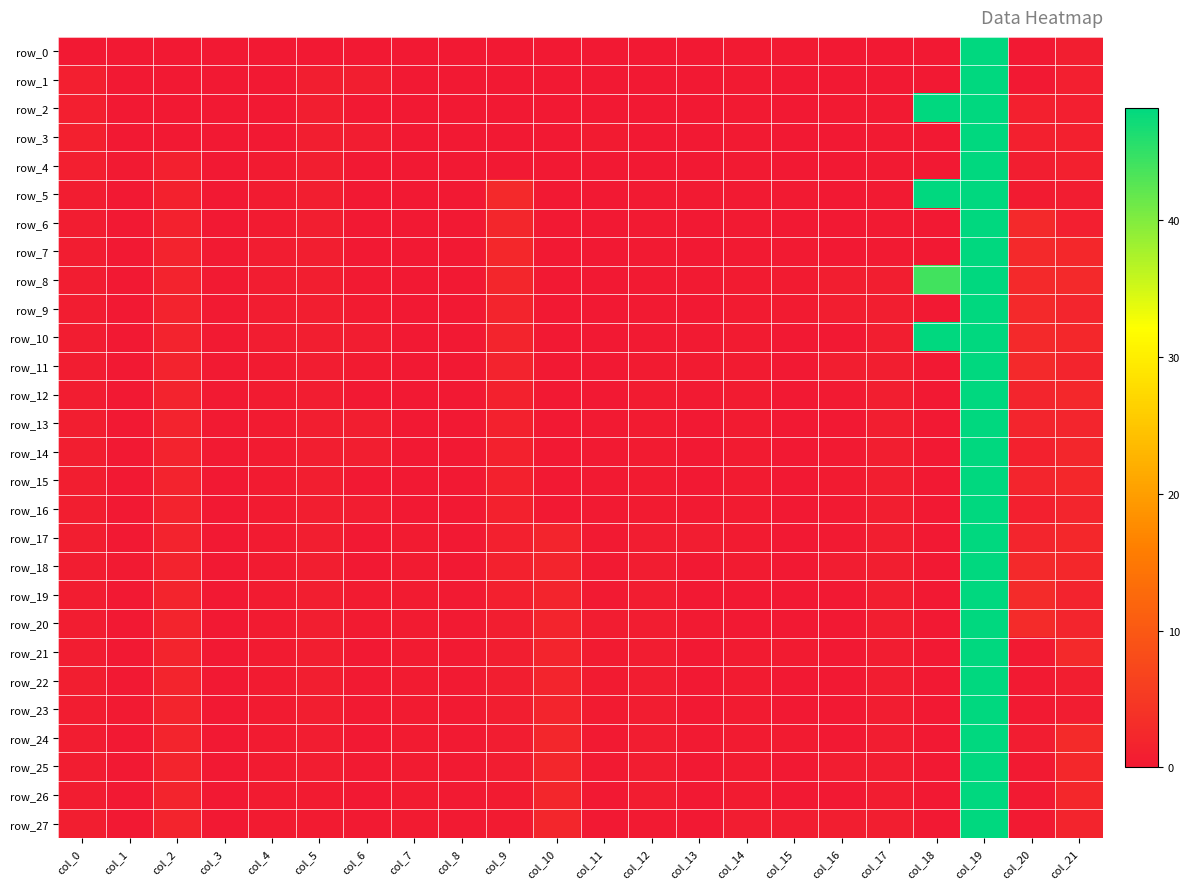

Reading left to right, transcribe all the data shown in this chart.

row_0: col_0=0.0	col_1=0.0	col_2=0.0	col_3=0.0	col_4=0.0	col_5=0.0	col_6=0.0	col_7=0.0	col_8=0.0	col_9=0.0	col_10=0.0	col_11=0.0	col_12=0.0	col_13=0.0	col_14=0.2	col_15=0.2	col_16=0.0	col_17=0.0	col_18=0.0	col_19=48.2	col_20=0.0	col_21=0.8
row_1: col_0=1.1	col_1=0.0	col_2=0.0	col_3=0.0	col_4=0.0	col_5=0.8	col_6=0.8	col_7=0.0	col_8=0.0	col_9=0.0	col_10=0.0	col_11=0.0	col_12=0.0	col_13=0.0	col_14=0.2	col_15=0.0	col_16=0.0	col_17=0.0	col_18=0.0	col_19=48.2	col_20=0.0	col_21=1.0
row_2: col_0=1.0	col_1=0.0	col_2=0.0	col_3=0.0	col_4=0.0	col_5=0.8	col_6=0.0	col_7=0.0	col_8=0.0	col_9=0.0	col_10=0.0	col_11=0.0	col_12=0.0	col_13=0.0	col_14=0.2	col_15=0.0	col_16=0.2	col_17=0.2	col_18=48.2	col_19=48.2	col_20=1.3	col_21=1.0
row_3: col_0=1.2	col_1=0.0	col_2=0.0	col_3=0.1	col_4=0.0	col_5=0.8	col_6=0.6	col_7=0.0	col_8=0.0	col_9=0.0	col_10=0.0	col_11=0.5	col_12=0.0	col_13=0.0	col_14=0.2	col_15=0.0	col_16=0.0	col_17=0.2	col_18=0.0	col_19=48.2	col_20=1.2	col_21=1.2
row_4: col_0=1.0	col_1=0.2	col_2=1.2	col_3=0.1	col_4=0.5	col_5=0.8	col_6=0.0	col_7=0.0	col_8=0.0	col_9=0.0	col_10=0.0	col_11=0.0	col_12=0.0	col_13=0.0	col_14=0.2	col_15=0.0	col_16=0.1	col_17=0.2	col_18=0.0	col_19=48.2	col_20=0.8	col_21=1.2
row_5: col_0=0.6	col_1=0.0	col_2=1.4	col_3=0.1	col_4=0.5	col_5=0.8	col_6=0.0	col_7=0.0	col_8=0.0	col_9=2.5	col_10=0.0	col_11=0.0	col_12=0.2	col_13=0.2	col_14=0.4	col_15=0.4	col_16=0.1	col_17=0.2	col_18=48.2	col_19=48.2	col_20=0.5	col_21=0.6
row_6: col_0=0.6	col_1=0.0	col_2=1.4	col_3=0.2	col_4=0.5	col_5=0.8	col_6=0.1	col_7=0.0	col_8=0.0	col_9=2.1	col_10=0.0	col_11=0.0	col_12=0.2	col_13=0.2	col_14=0.4	col_15=0.2	col_16=0.1	col_17=0.2	col_18=0.0	col_19=48.2	col_20=2.5	col_21=1.0
row_7: col_0=0.7	col_1=0.0	col_2=1.6	col_3=0.2	col_4=0.6	col_5=0.8	col_6=0.1	col_7=0.0	col_8=0.0	col_9=2.3	col_10=0.0	col_11=0.0	col_12=0.2	col_13=0.1	col_14=0.4	col_15=0.2	col_16=0.0	col_17=0.2	col_18=0.0	col_19=48.2	col_20=2.5	col_21=2.4
row_8: col_0=0.7	col_1=0.0	col_2=1.6	col_3=0.2	col_4=0.6	col_5=0.8	col_6=0.4	col_7=0.0	col_8=0.0	col_9=2.1	col_10=0.0	col_11=0.0	col_12=0.2	col_13=0.2	col_14=0.6	col_15=0.6	col_16=0.8	col_17=0.8	col_18=44.0	col_19=48.2	col_20=2.6	col_21=2.5
row_9: col_0=0.7	col_1=0.0	col_2=1.6	col_3=0.2	col_4=0.6	col_5=0.8	col_6=0.5	col_7=0.0	col_8=0.0	col_9=1.9	col_10=0.0	col_11=0.1	col_12=0.2	col_13=0.1	col_14=0.6	col_15=0.5	col_16=0.8	col_17=0.8	col_18=0.0	col_19=48.2	col_20=2.5	col_21=2.0
row_10: col_0=0.6	col_1=0.0	col_2=1.6	col_3=0.2	col_4=0.6	col_5=0.8	col_6=0.7	col_7=0.0	col_8=0.0	col_9=1.7	col_10=0.0	col_11=0.1	col_12=0.4	col_13=0.4	col_14=0.6	col_15=0.1	col_16=0.0	col_17=0.8	col_18=48.2	col_19=48.2	col_20=2.6	col_21=2.4
row_11: col_0=0.6	col_1=0.0	col_2=1.6	col_3=0.2	col_4=0.5	col_5=0.7	col_6=0.6	col_7=0.0	col_8=0.0	col_9=1.6	col_10=0.0	col_11=0.1	col_12=0.6	col_13=0.6	col_14=0.6	col_15=0.0	col_16=0.8	col_17=0.8	col_18=0.0	col_19=48.2	col_20=2.5	col_21=1.8
row_12: col_0=0.7	col_1=0.0	col_2=1.6	col_3=0.2	col_4=0.5	col_5=0.7	col_6=0.0	col_7=0.0	col_8=0.0	col_9=1.4	col_10=0.0	col_11=0.2	col_12=0.6	col_13=0.3	col_14=0.6	col_15=0.0	col_16=0.4	col_17=0.8	col_18=0.0	col_19=48.2	col_20=2.0	col_21=2.3
row_13: col_0=0.8	col_1=0.0	col_2=1.6	col_3=0.2	col_4=0.5	col_5=0.8	col_6=0.8	col_7=0.0	col_8=0.0	col_9=1.3	col_10=0.0	col_11=0.2	col_12=0.6	col_13=0.0	col_14=0.6	col_15=0.0	col_16=0.0	col_17=0.8	col_18=0.0	col_19=48.2	col_20=2.0	col_21=2.1
row_14: col_0=0.8	col_1=0.0	col_2=1.6	col_3=0.2	col_4=0.5	col_5=0.9	col_6=0.9	col_7=0.0	col_8=0.0	col_9=1.5	col_10=0.0	col_11=0.3	col_12=0.6	col_13=0.1	col_14=0.6	col_15=0.0	col_16=0.4	col_17=0.8	col_18=0.0	col_19=48.2	col_20=1.4	col_21=2.1
row_15: col_0=0.8	col_1=0.0	col_2=1.6	col_3=0.2	col_4=0.5	col_5=0.9	col_6=0.0	col_7=0.0	col_8=0.0	col_9=1.4	col_10=0.0	col_11=0.3	col_12=0.6	col_13=0.0	col_14=0.6	col_15=0.0	col_16=0.4	col_17=0.8	col_18=0.0	col_19=48.2	col_20=2.0	col_21=2.3
row_16: col_0=0.8	col_1=0.0	col_2=1.6	col_3=0.2	col_4=0.5	col_5=0.9	col_6=0.7	col_7=0.0	col_8=0.0	col_9=1.3	col_10=0.0	col_11=0.3	col_12=0.6	col_13=0.2	col_14=0.6	col_15=0.0	col_16=0.3	col_17=0.8	col_18=0.0	col_19=48.2	col_20=1.1	col_21=2.1
row_17: col_0=0.9	col_1=0.0	col_2=1.6	col_3=0.2	col_4=0.5	col_5=0.9	col_6=0.0	col_7=0.5	col_8=0.1	col_9=1.2	col_10=1.9	col_11=0.3	col_12=0.6	col_13=0.6	col_14=0.6	col_15=0.0	col_16=0.2	col_17=0.8	col_18=0.0	col_19=48.2	col_20=2.0	col_21=2.3
row_18: col_0=0.7	col_1=0.3	col_2=1.6	col_3=0.2	col_4=0.5	col_5=0.9	col_6=0.0	col_7=0.5	col_8=0.2	col_9=1.4	col_10=1.9	col_11=0.3	col_12=0.6	col_13=0.1	col_14=0.5	col_15=0.0	col_16=0.7	col_17=0.8	col_18=0.0	col_19=48.2	col_20=2.6	col_21=2.3
row_19: col_0=0.7	col_1=0.1	col_2=1.7	col_3=0.2	col_4=0.5	col_5=0.9	col_6=0.5	col_7=0.5	col_8=0.2	col_9=1.3	col_10=1.9	col_11=0.2	col_12=0.6	col_13=0.1	col_14=0.1	col_15=0.0	col_16=0.0	col_17=0.8	col_18=0.0	col_19=48.2	col_20=2.8	col_21=1.6
row_20: col_0=0.7	col_1=0.0	col_2=1.7	col_3=0.2	col_4=0.5	col_5=0.9	col_6=0.4	col_7=0.5	col_8=0.2	col_9=0.9	col_10=1.9	col_11=0.6	col_12=0.6	col_13=0.4	col_14=0.2	col_15=0.2	col_16=0.0	col_17=0.8	col_18=0.0	col_19=48.2	col_20=2.8	col_21=2.0
row_21: col_0=0.6	col_1=0.0	col_2=1.7	col_3=0.2	col_4=0.5	col_5=0.9	col_6=0.0	col_7=0.5	col_8=0.2	col_9=0.9	col_10=1.9	col_11=0.6	col_12=0.6	col_13=0.1	col_14=0.5	col_15=0.5	col_16=0.1	col_17=0.7	col_18=0.0	col_19=48.2	col_20=0.4	col_21=2.6
row_22: col_0=0.8	col_1=0.0	col_2=1.7	col_3=0.2	col_4=0.5	col_5=0.9	col_6=0.3	col_7=0.5	col_8=0.2	col_9=0.8	col_10=1.9	col_11=0.4	col_12=0.6	col_13=0.0	col_14=0.5	col_15=0.1	col_16=0.0	col_17=0.7	col_18=0.0	col_19=48.2	col_20=0.4	col_21=0.8
row_23: col_0=0.8	col_1=0.2	col_2=1.7	col_3=0.2	col_4=0.5	col_5=0.9	col_6=0.2	col_7=0.5	col_8=0.2	col_9=0.8	col_10=1.9	col_11=0.4	col_12=0.6	col_13=0.1	col_14=0.5	col_15=0.1	col_16=0.0	col_17=0.7	col_18=0.0	col_19=48.2	col_20=0.4	col_21=0.6
row_24: col_0=0.8	col_1=0.2	col_2=1.7	col_3=0.2	col_4=0.5	col_5=0.7	col_6=0.1	col_7=0.5	col_8=0.2	col_9=0.8	col_10=2.1	col_11=0.3	col_12=0.6	col_13=0.3	col_14=0.5	col_15=0.5	col_16=0.2	col_17=0.7	col_18=0.0	col_19=48.2	col_20=0.7	col_21=2.7
row_25: col_0=0.6	col_1=0.0	col_2=1.7	col_3=0.2	col_4=0.5	col_5=0.7	col_6=0.3	col_7=0.5	col_8=0.2	col_9=0.8	col_10=2.1	col_11=0.3	col_12=0.6	col_13=0.1	col_14=0.5	col_15=0.0	col_16=0.6	col_17=0.7	col_18=0.0	col_19=48.2	col_20=0.3	col_21=2.4
row_26: col_0=0.8	col_1=0.0	col_2=1.7	col_3=0.2	col_4=0.5	col_5=0.5	col_6=0.0	col_7=0.5	col_8=0.2	col_9=0.5	col_10=2.1	col_11=0.2	col_12=0.6	col_13=0.1	col_14=0.5	col_15=0.0	col_16=0.0	col_17=0.7	col_18=0.0	col_19=48.2	col_20=0.3	col_21=2.4
row_27: col_0=0.8	col_1=0.0	col_2=1.7	col_3=0.1	col_4=0.5	col_5=0.5	col_6=0.3	col_7=0.5	col_8=0.2	col_9=0.5	col_10=2.1	col_11=0.1	col_12=0.4	col_13=0.2	col_14=0.6	col_15=0.6	col_16=0.9	col_17=0.9	col_18=0.0	col_19=48.2	col_20=0.4	col_21=1.7